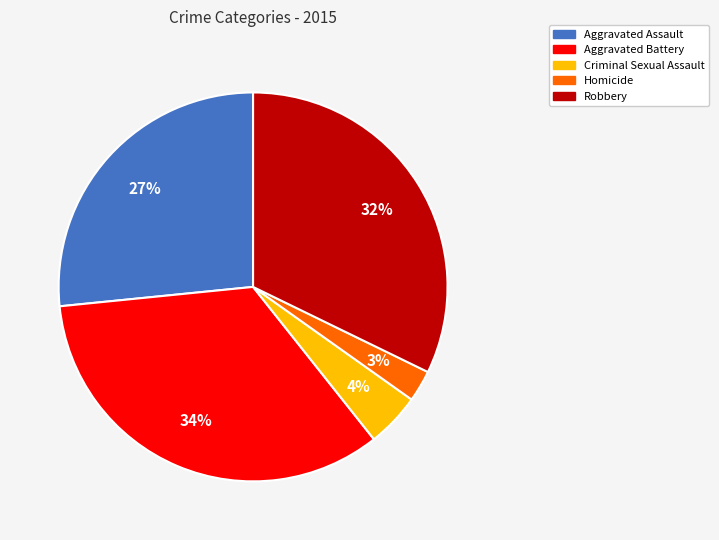

Combined, do Aggravated Assault and Criminal Sexual Assault account for over 50%?

No